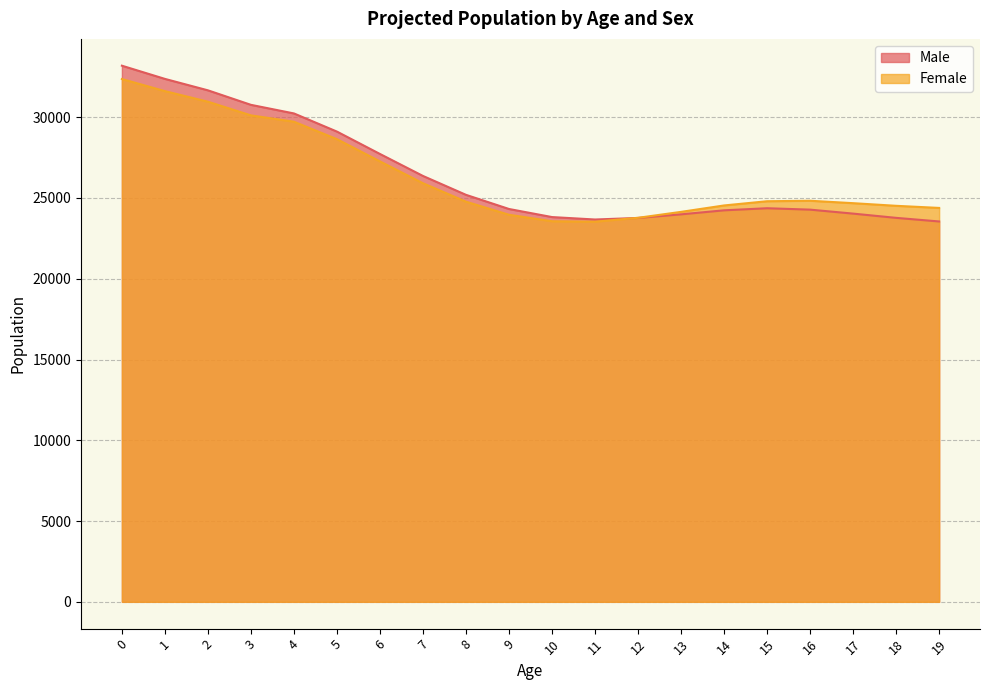

Which has a higher value, 19 or 2?

2